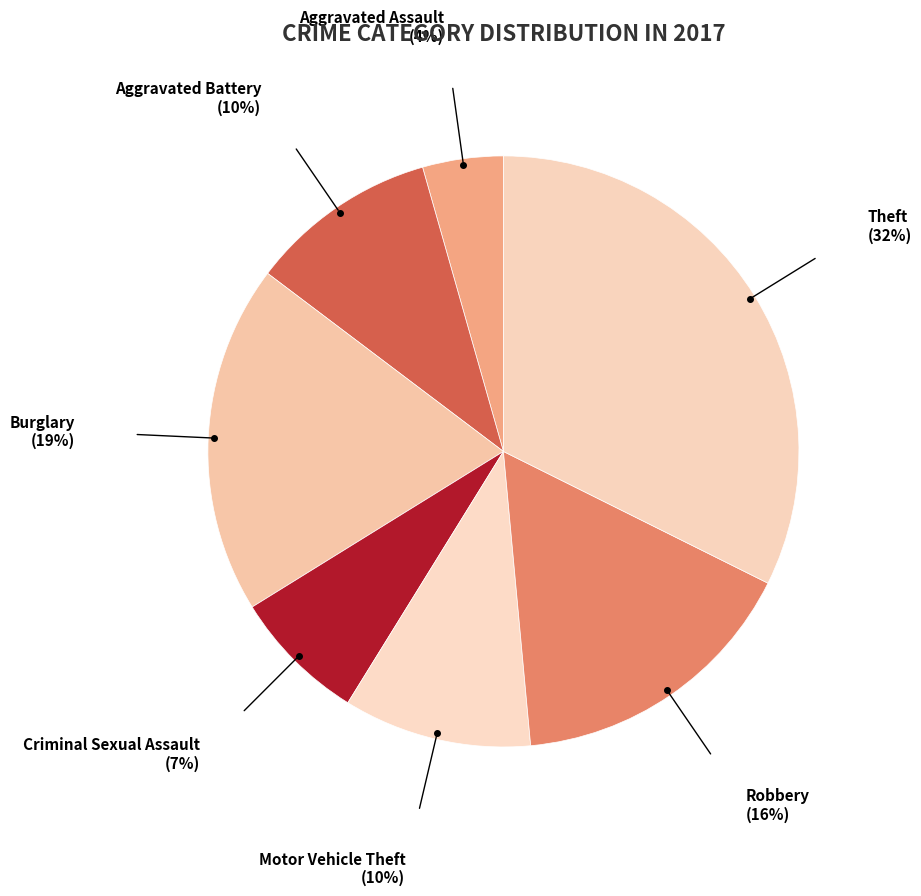

How many slices are in this pie chart?

7